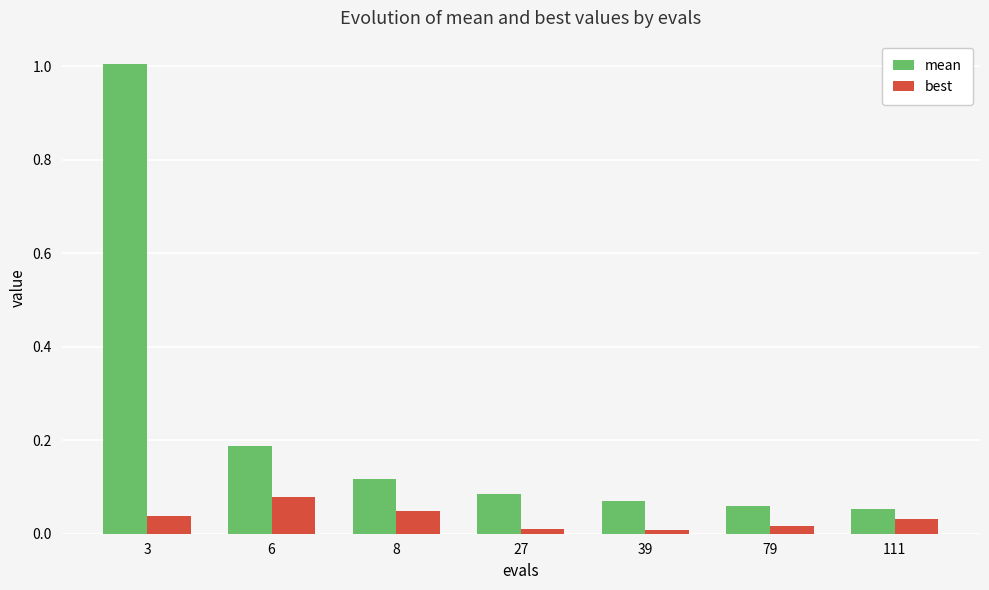

Count the number of categories in the chart.

7